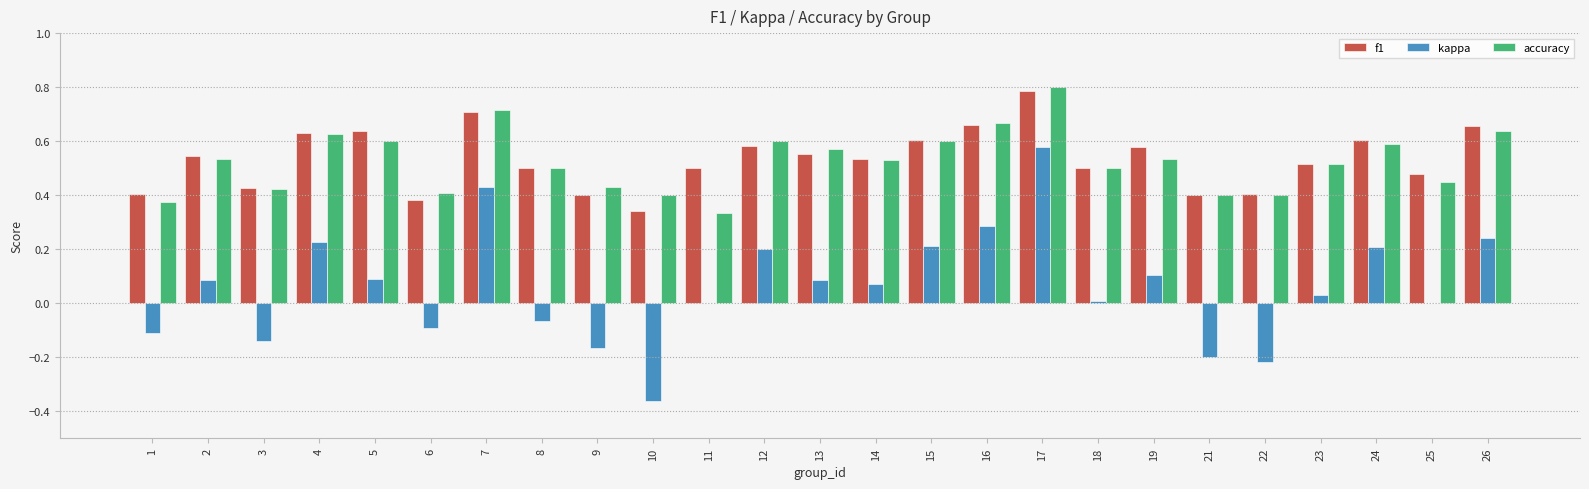

At which category is the sum across all series the highest?

17